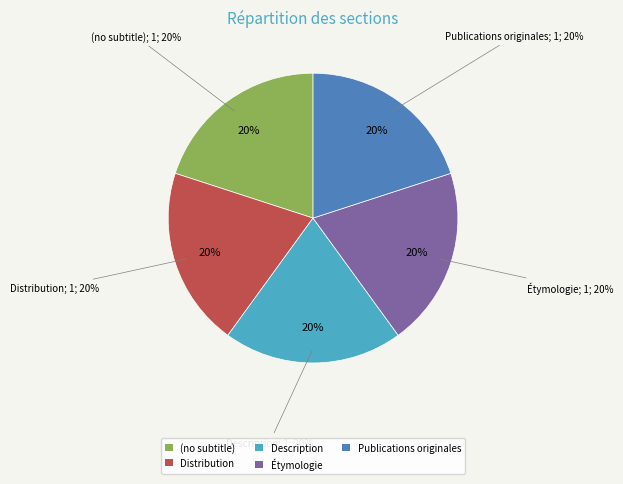

To the nearest percent, what is the average slice percentage?

20%